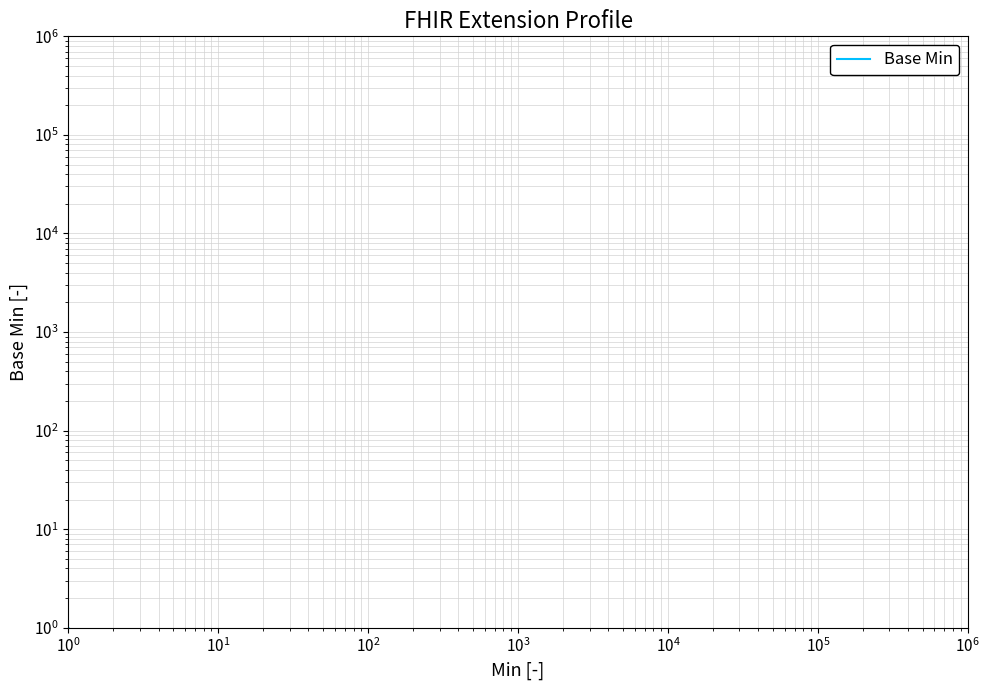

Is this an area chart (filled region under the line)?

No